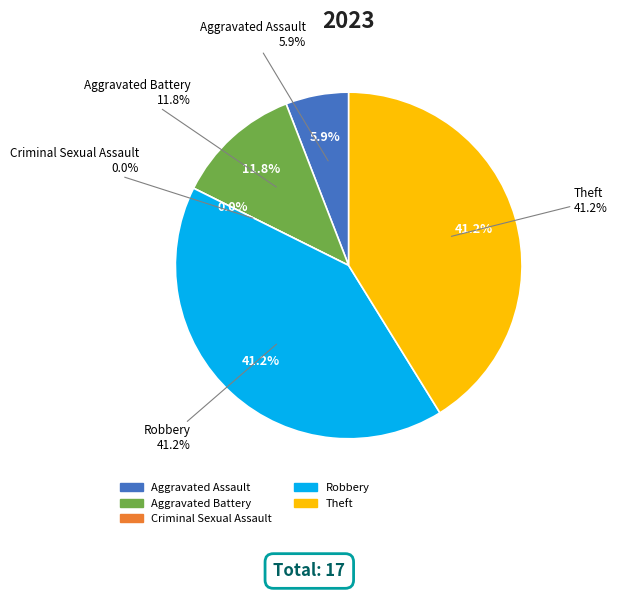

What percentage is the Aggravated Battery slice, to the nearest percent?

12%